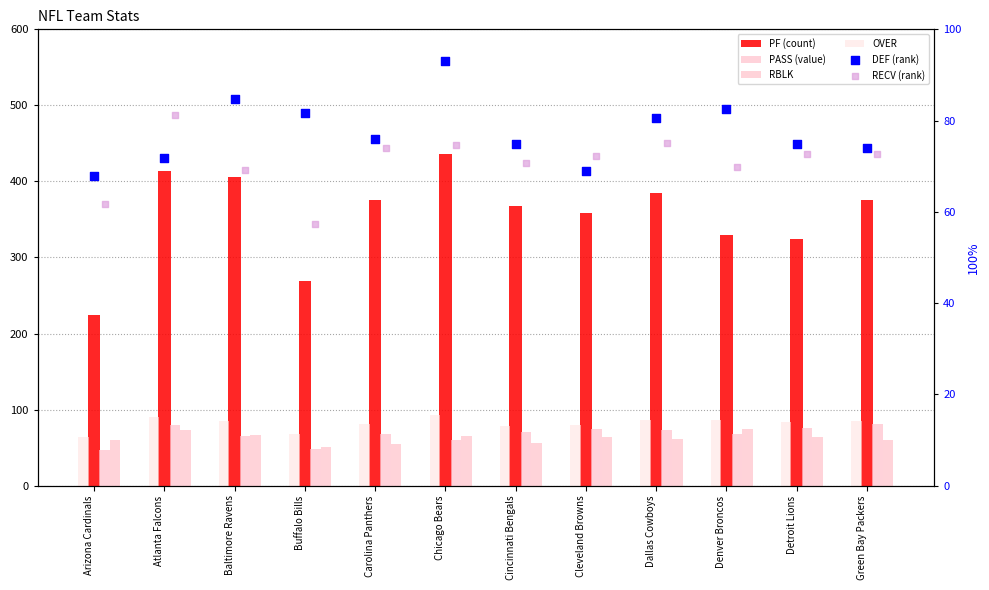

What is the total value across all series at Cincinnati Bengals?

719.3